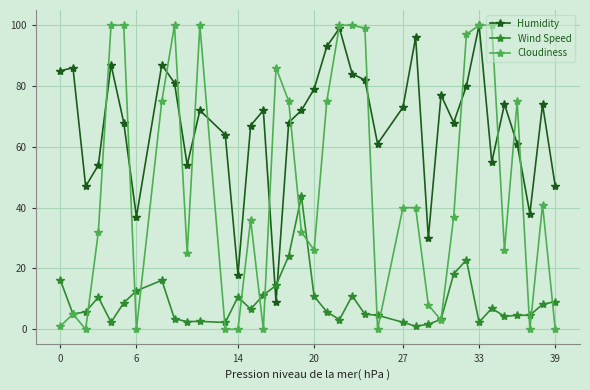

What is the sum of all Humidity values?

2499.0